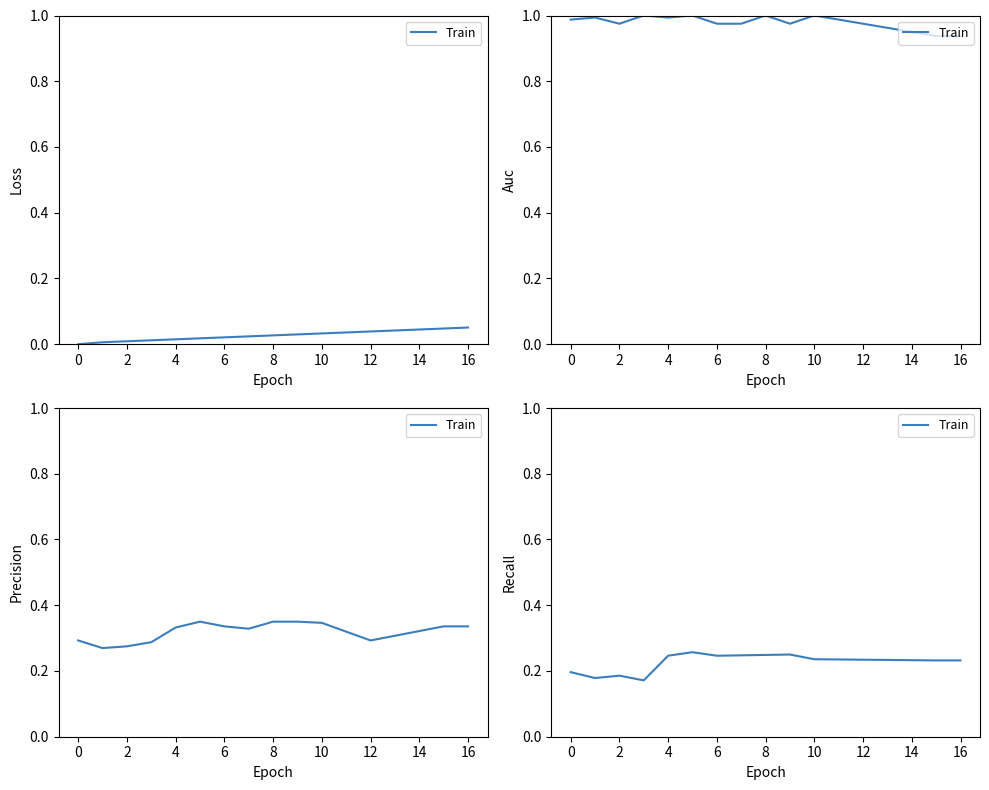

Is this an area chart (filled region under the line)?

No